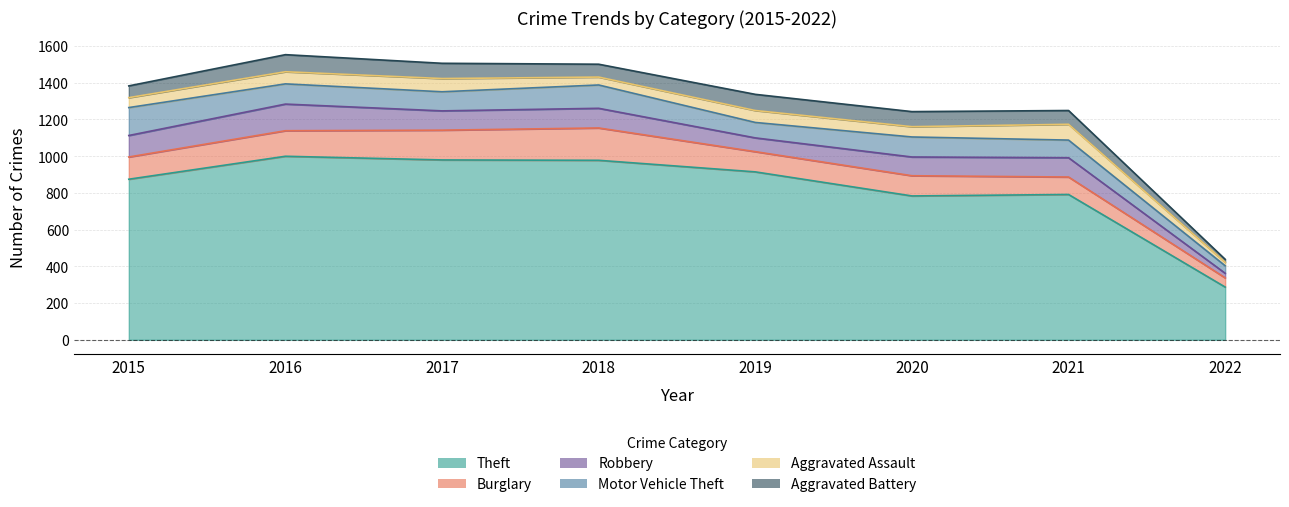

Which series has the largest total across all categories?

Theft